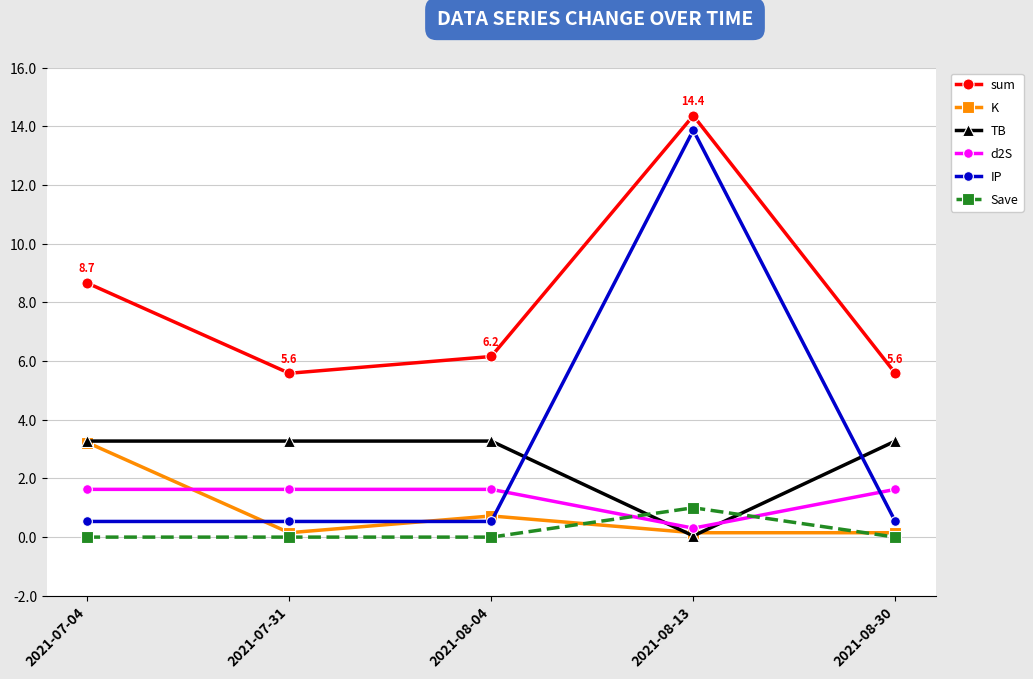

How many intersections are there between Save and TB?

2